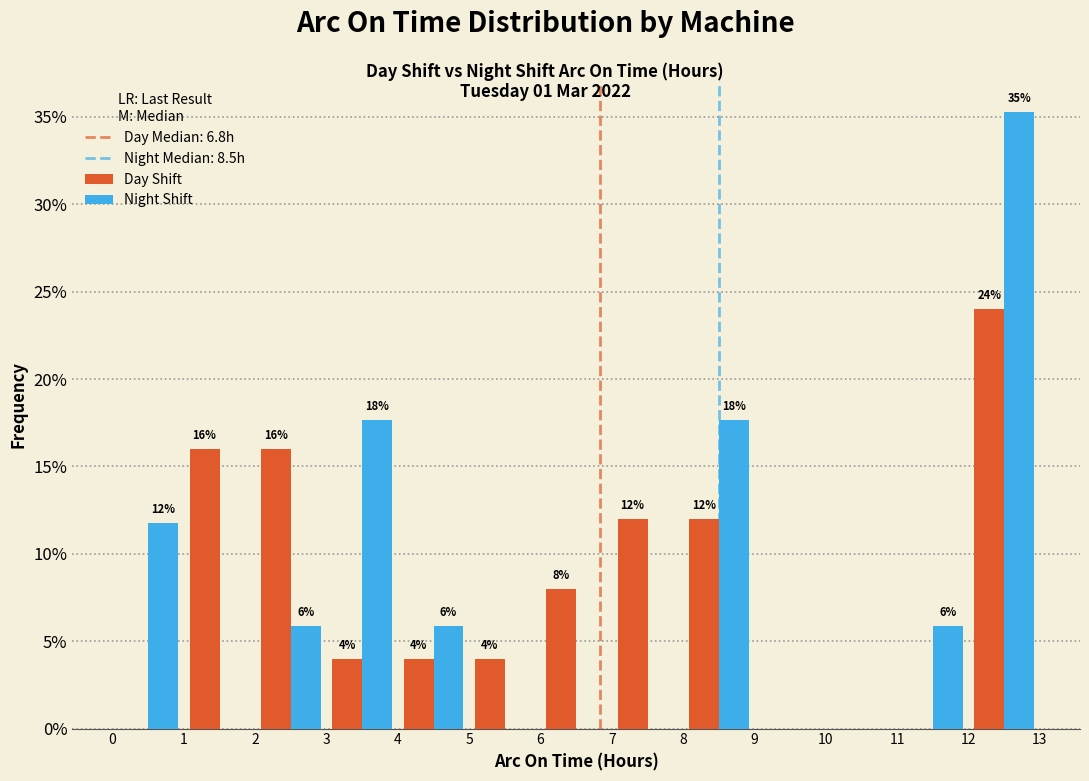

In the Night Shift series, which range on the x-axis has the tallest bar?

12 to 13